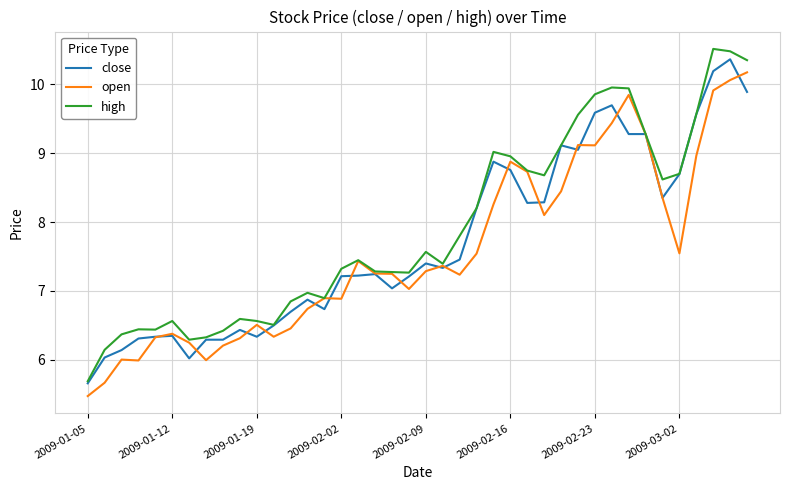

What is the greatest value displayed?

10.5